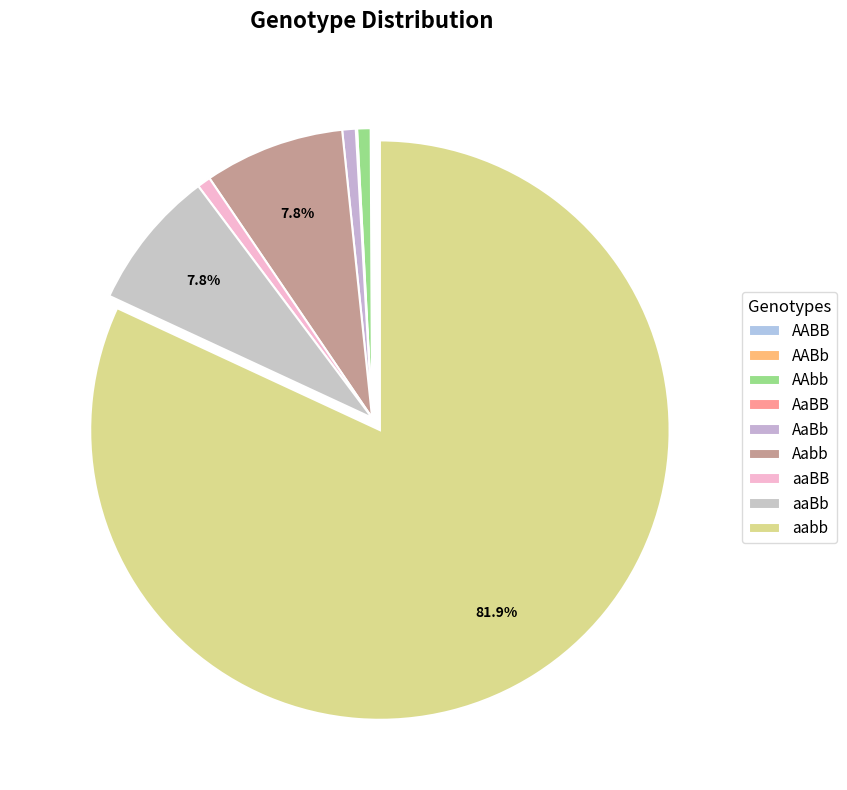

What is the largest slice in the pie chart?

aabb